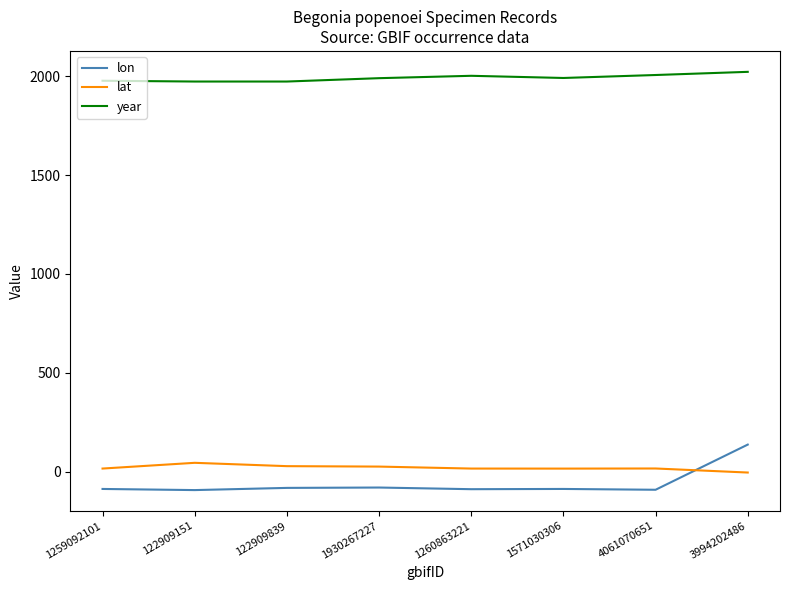

The lon series shows 136.9 at 3994202486. True or false?

True